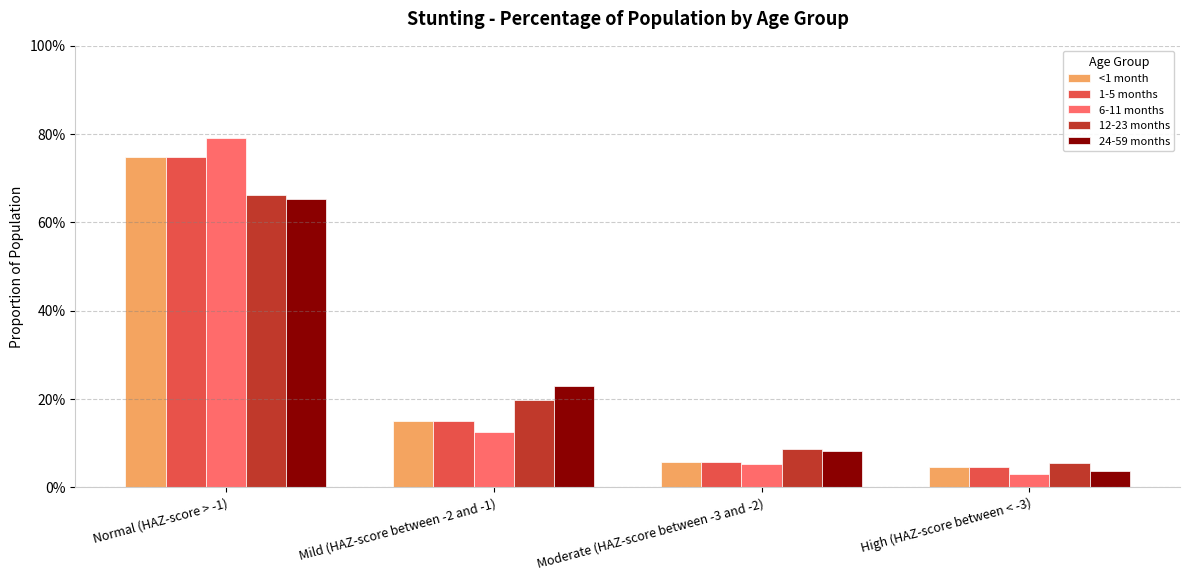

Does the chart contain any negative values?

No